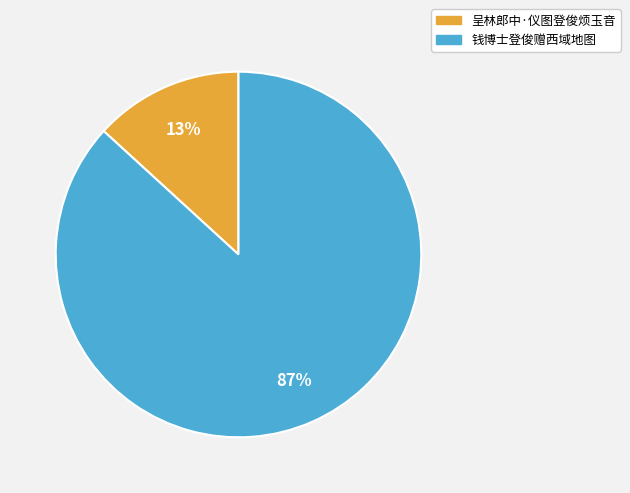

What percentage is the 钱博士登俊赠西域地图 slice, to the nearest percent?

87%